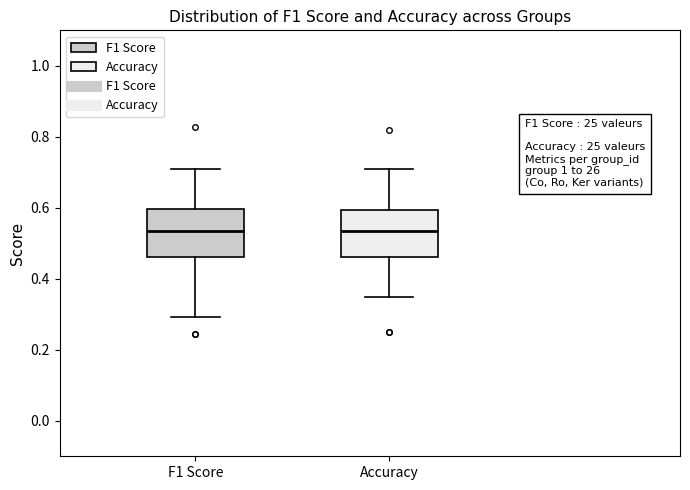

Reading left to right, read every box against the y-axis: the position of its median line, the range the box covers, and the ends of its whiskers. The values are not printed on the chart, so give them approximately, as read against the axis.

F1 Score: median 0.54, box 0.46 to 0.60, whiskers 0.30 to 0.70
Accuracy: median 0.54, box 0.46 to 0.60, whiskers 0.34 to 0.70